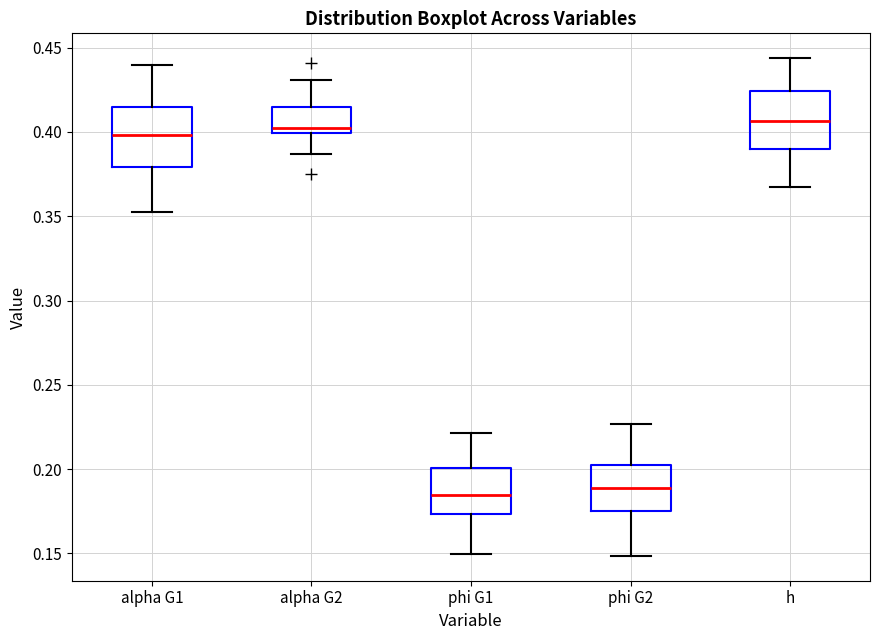

Where does the upper whisker of the box for phi G2 end on the y-axis? The values are not printed on the chart, so give them approximately, as read against the axis.

0.225